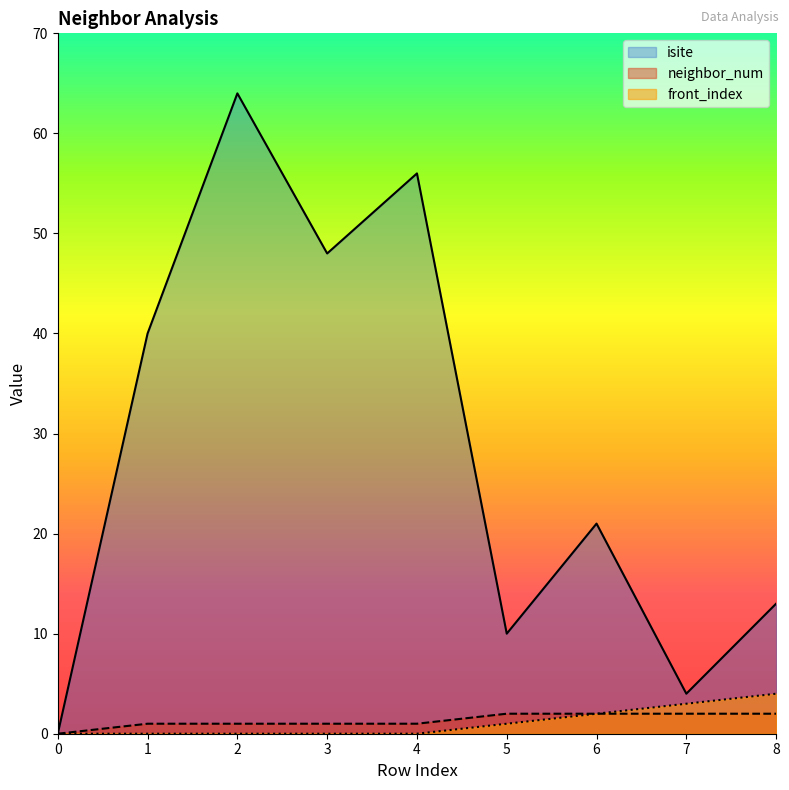

Where does the neighbor_num series first go above 1?

5